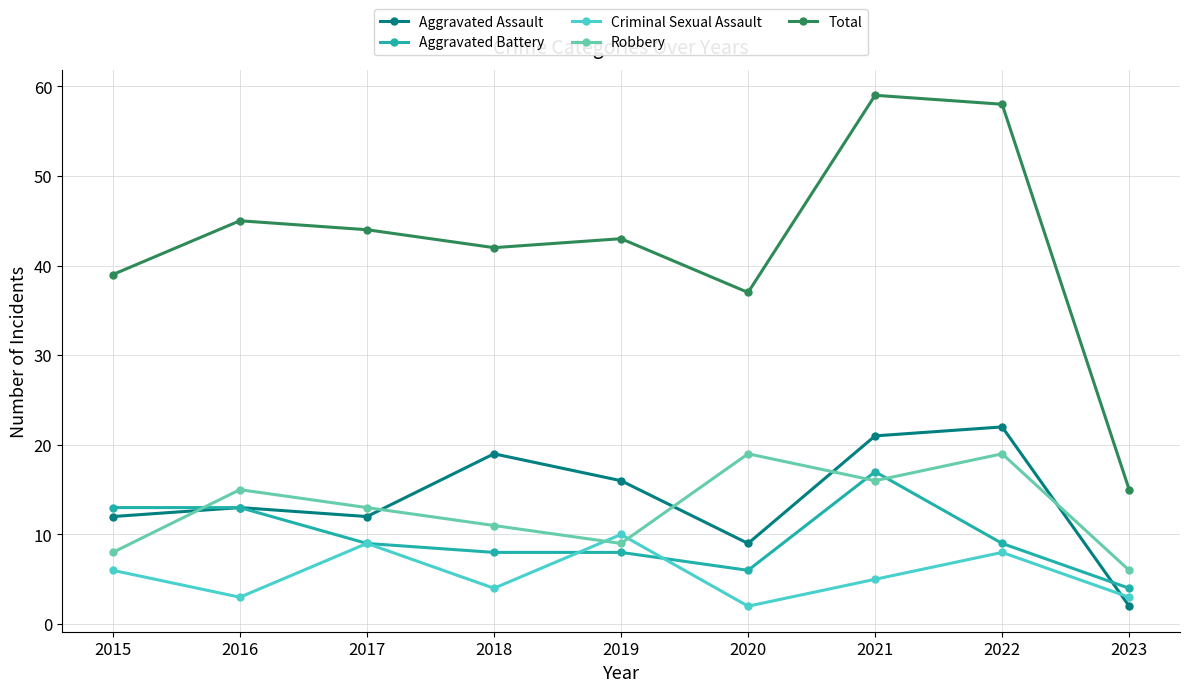

Where does the Criminal Sexual Assault series first go above 5?

2015